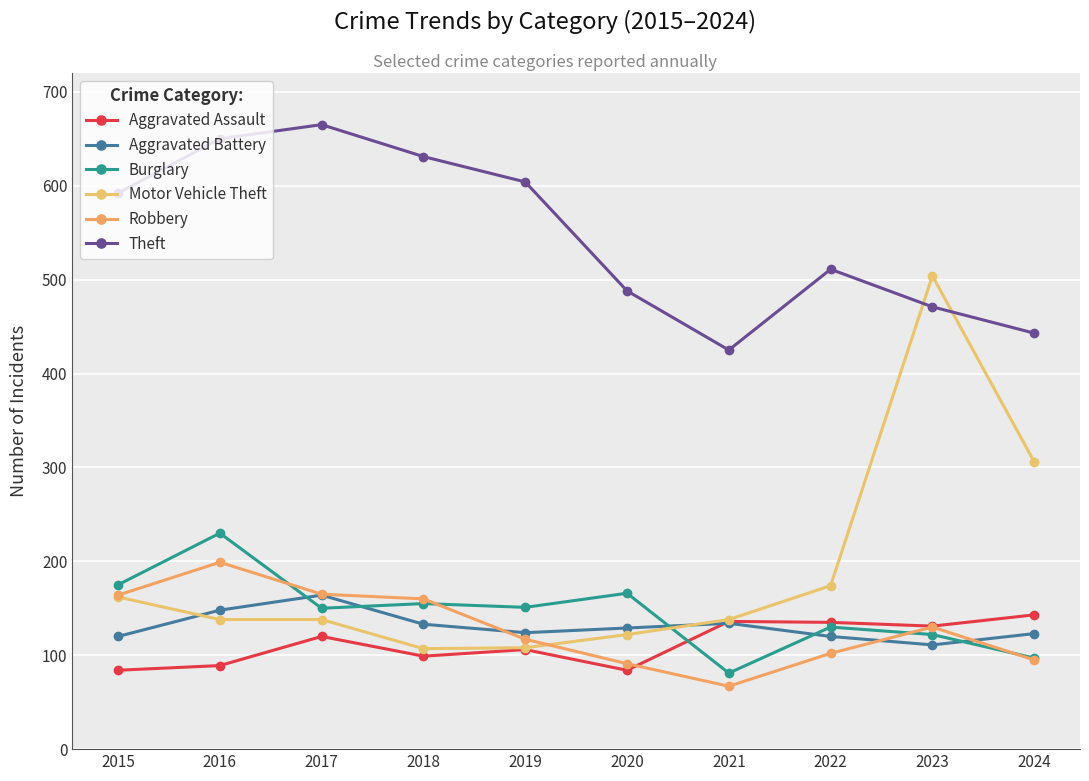

Which has a higher value, 2020 or 2021?

2021